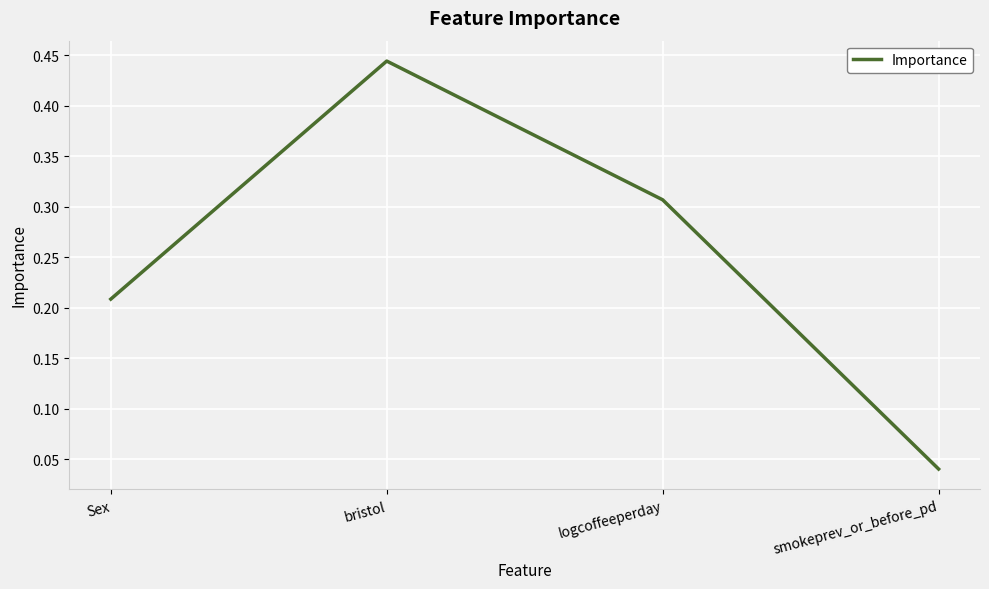

What is the sum of all values?

1.0